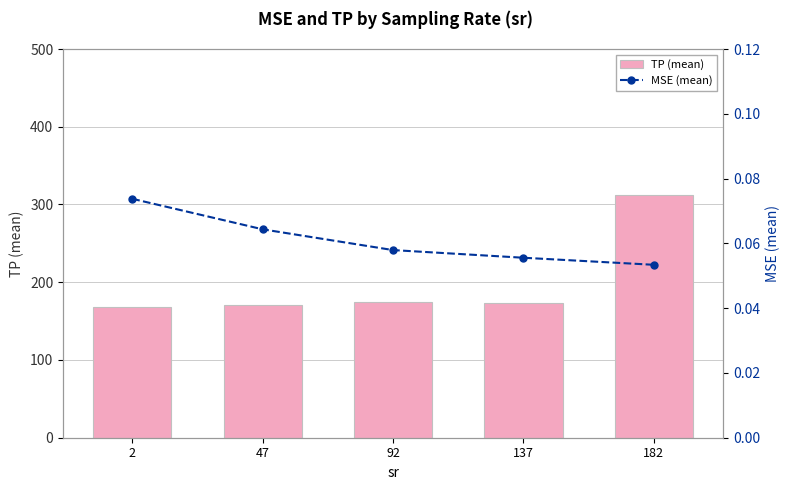

What is the minimum value shown in the chart?

0.1